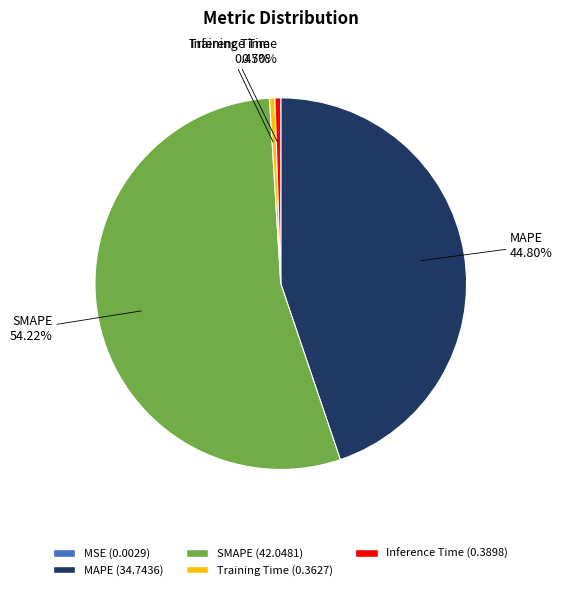

Which category has the biggest portion of the pie?

SMAPE